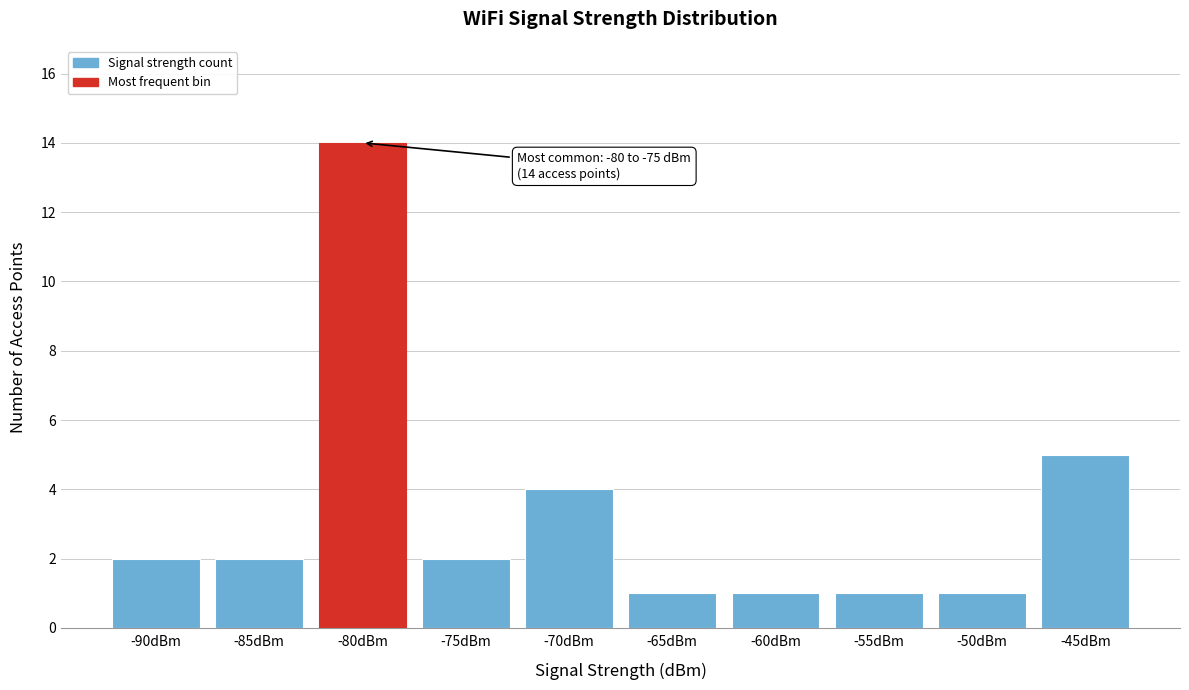

Reading right to left, list all the values displayed in this chart.

5	1	1	1	1	4	2	14	2	2